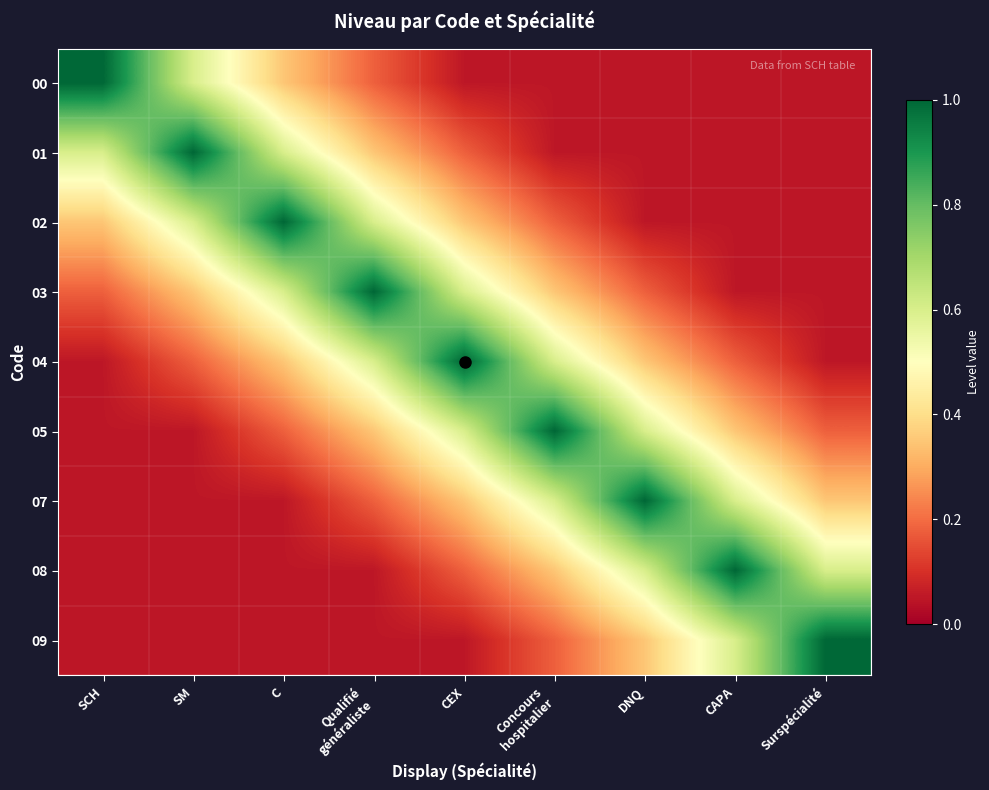

Which has a higher value, SCH or CEX?

SCH